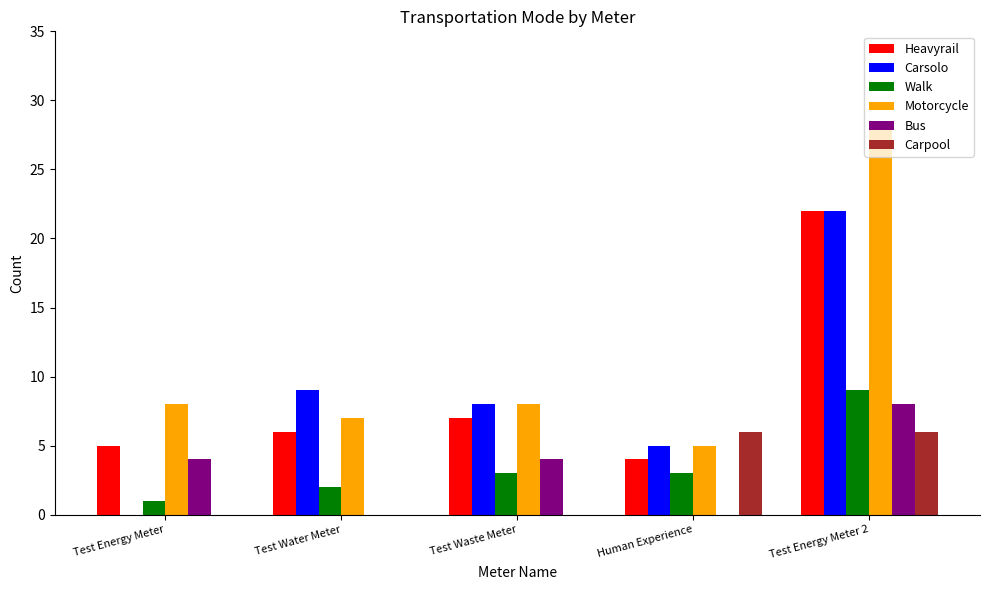

Is the value of Heavyrail at Test Waste Meter greater than the value of Carpool at Test Energy Meter?

Yes